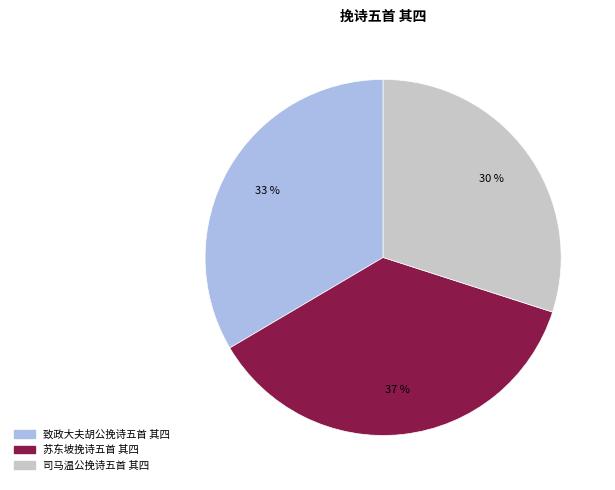

To the nearest percent, what is the combined percentage of 司马温公挽诗五首 其四 and 苏东坡挽诗五首 其四?

67%